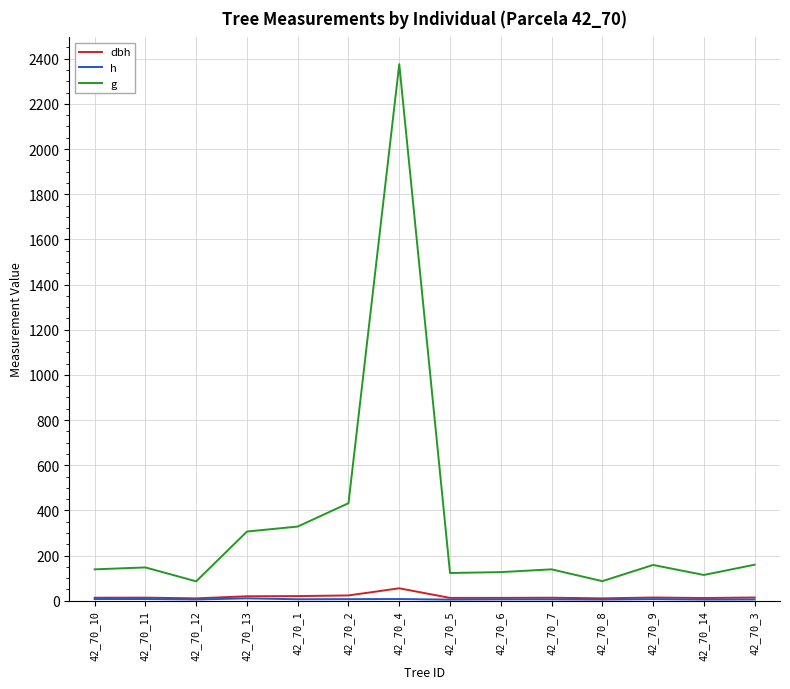

True or false: dbh and h cross at least once.

False